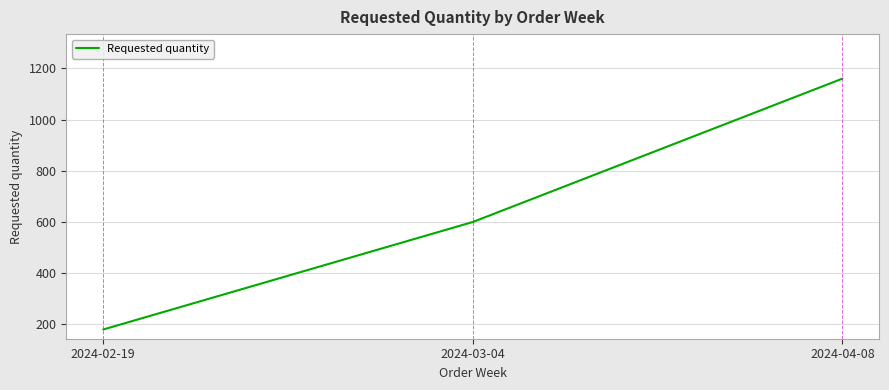

Which has a higher value, 2024-03-04 or 2024-02-19?

2024-03-04